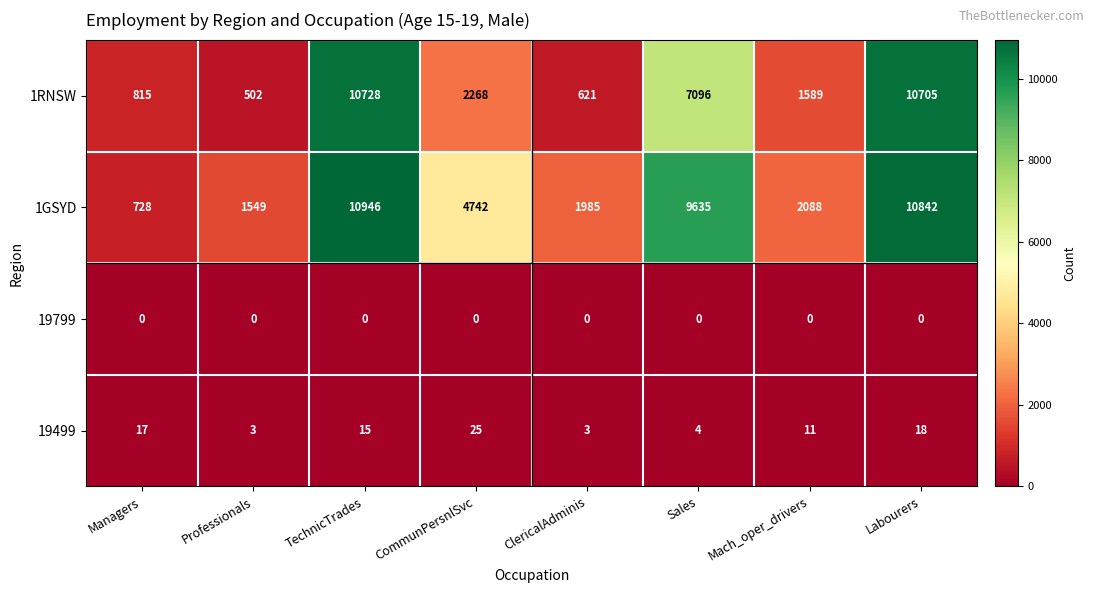

What is the total value across all series at Managers?

1560